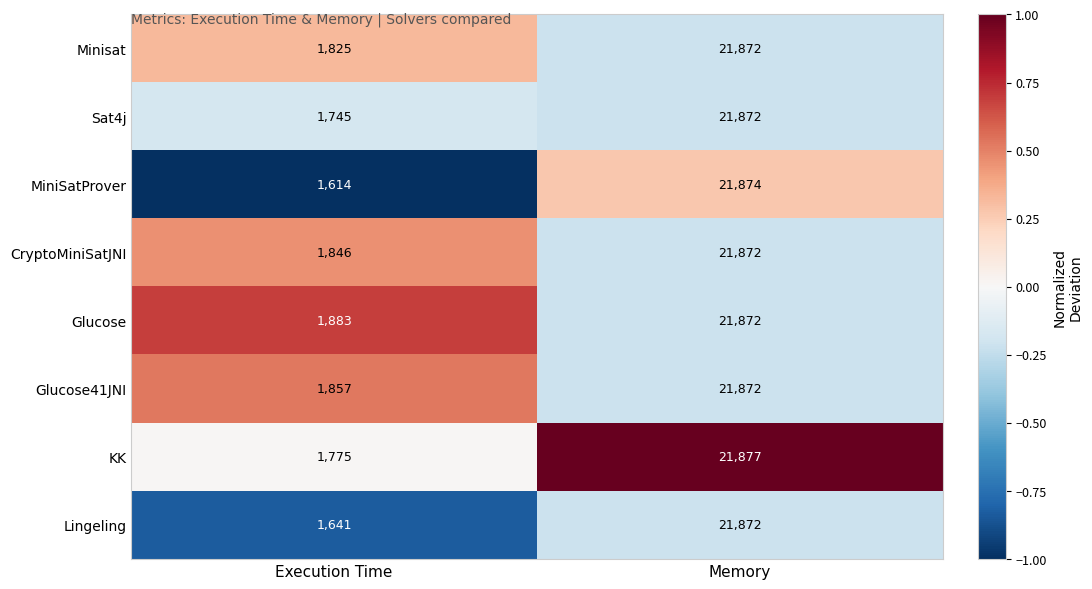

At which category is the sum across all series the highest?

Memory